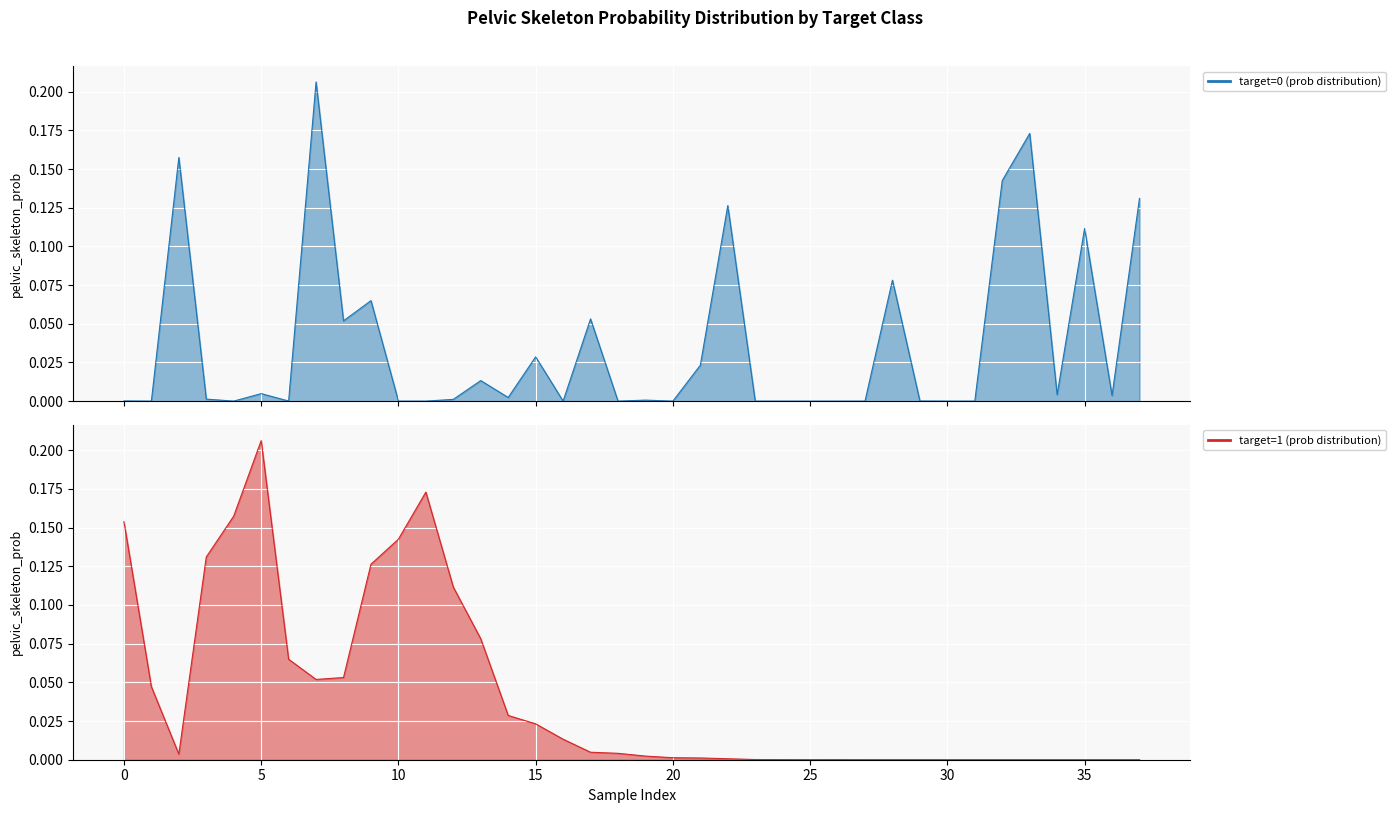

Does the chart display data point markers on the line(s)?

No